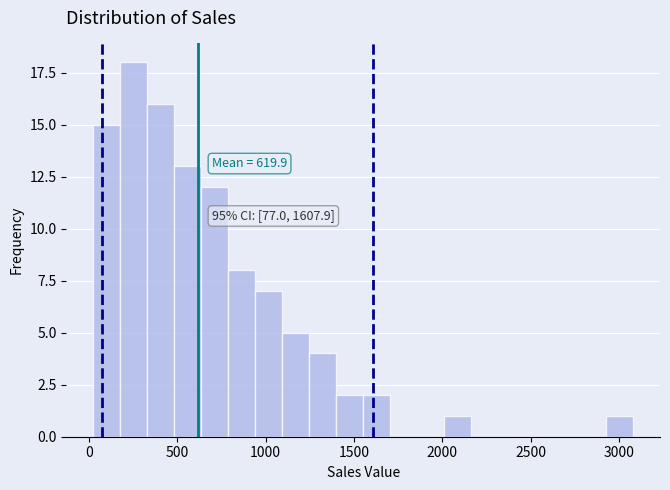

Around what value on the x-axis is the tallest bar? Give the approximate position of its centre, as read against the axis.

250